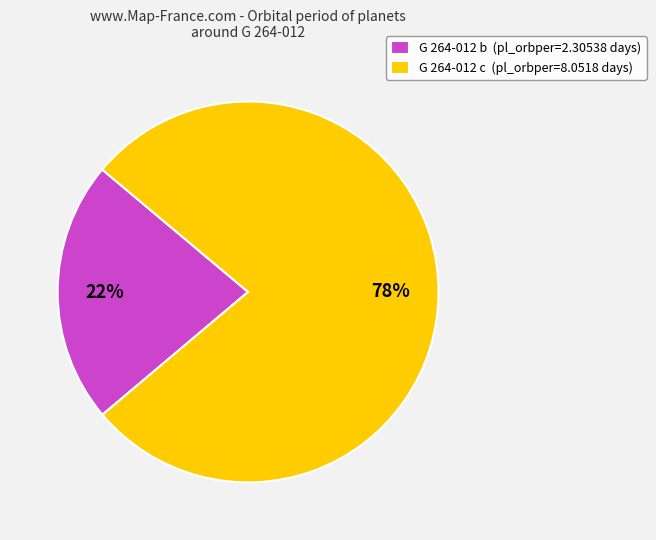

Which category accounts for the majority?

G 264-012 c